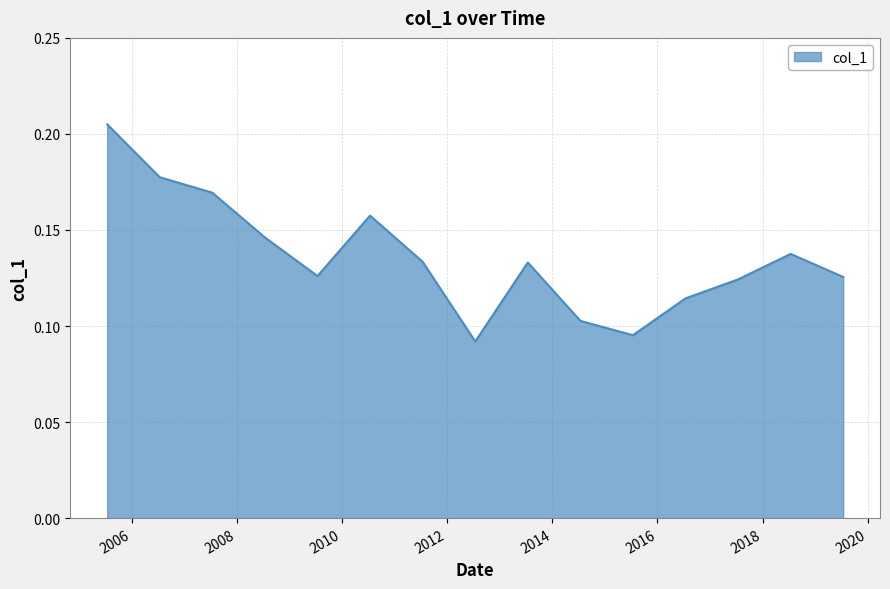

How many points are lower than both their immediate neighbors (excluding endpoints)?

3